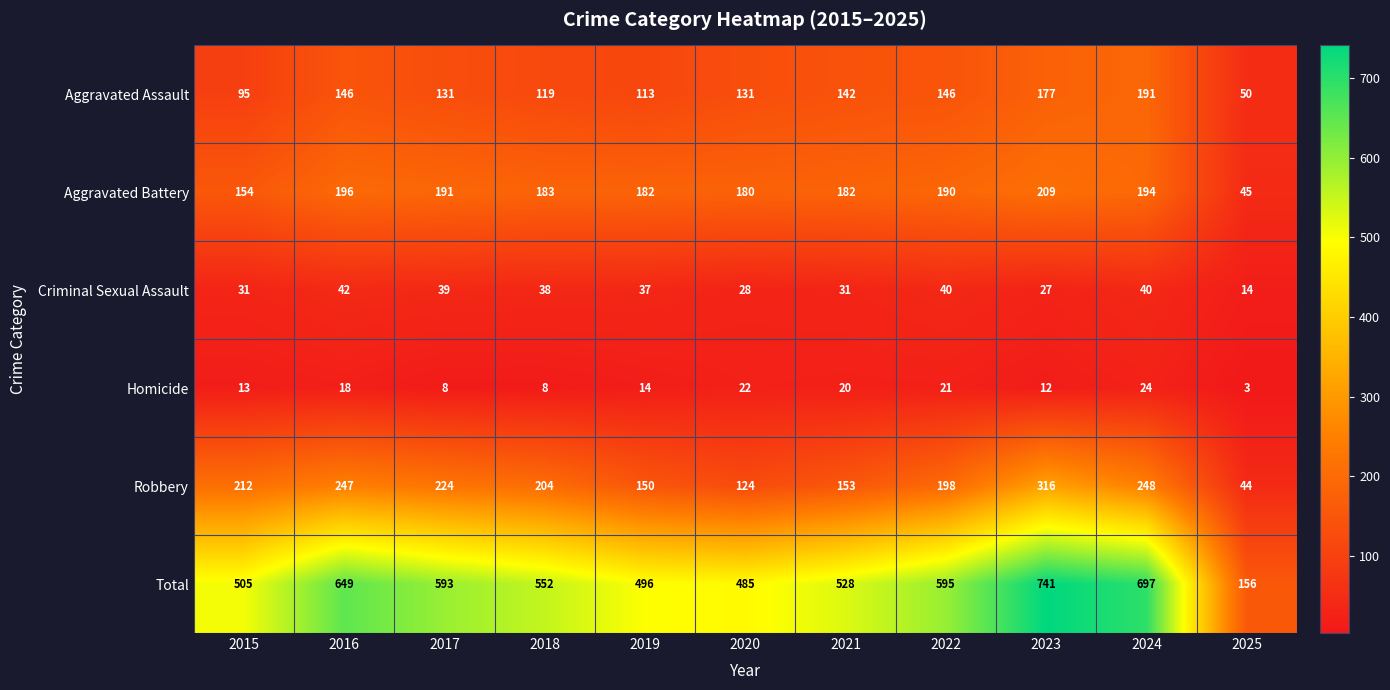

Rank the series by their maximum value, from lowest to highest.

Homicide, Criminal Sexual Assault, Aggravated Assault, Aggravated Battery, Robbery, Total